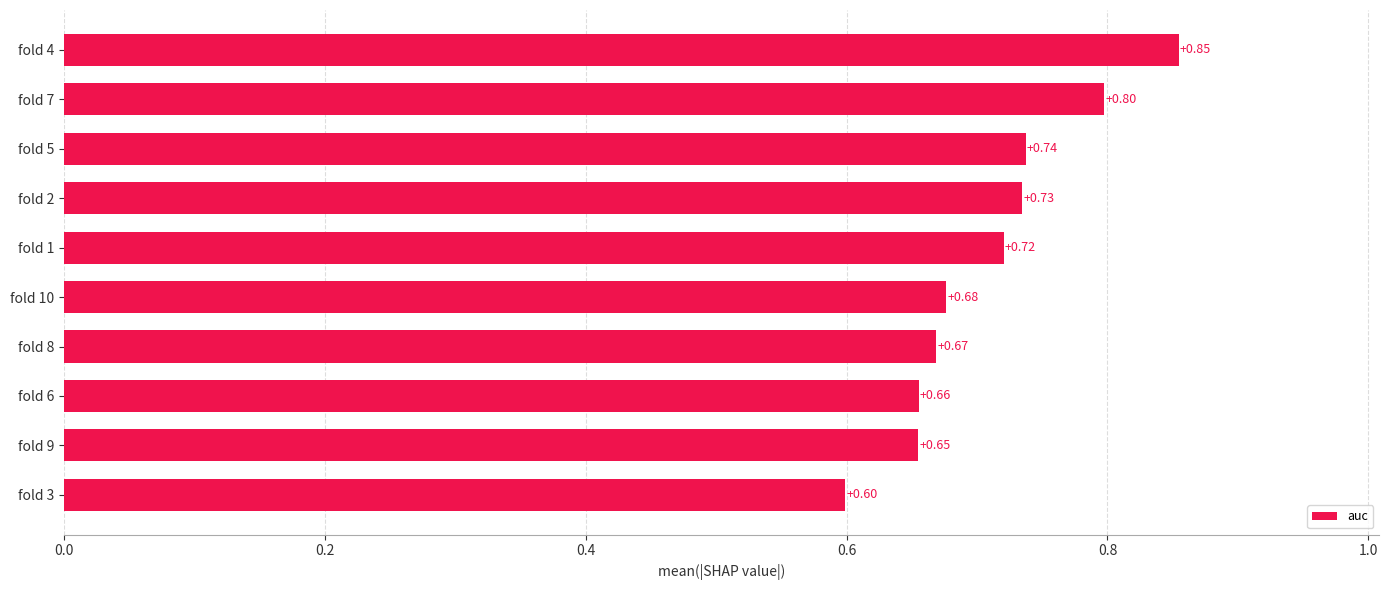

What is the smallest value displayed?

0.6